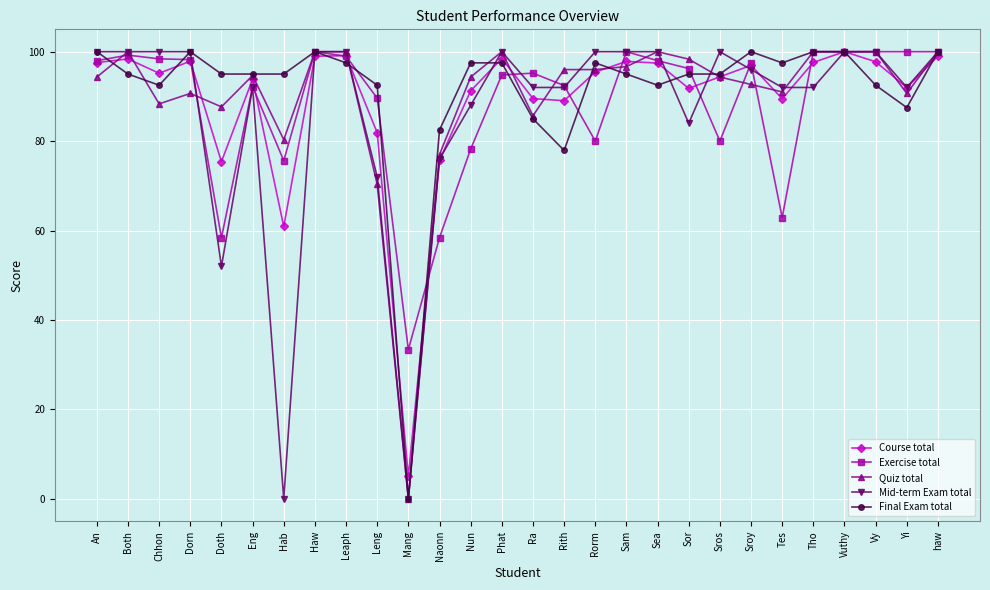

What is the greatest value displayed?

100.0